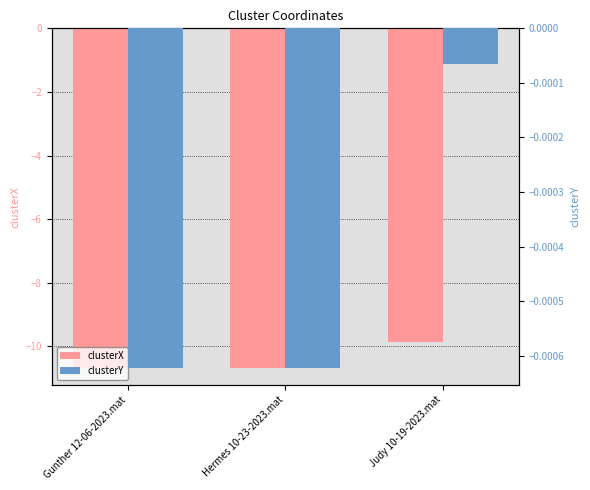

Count the number of data series in this chart.

2